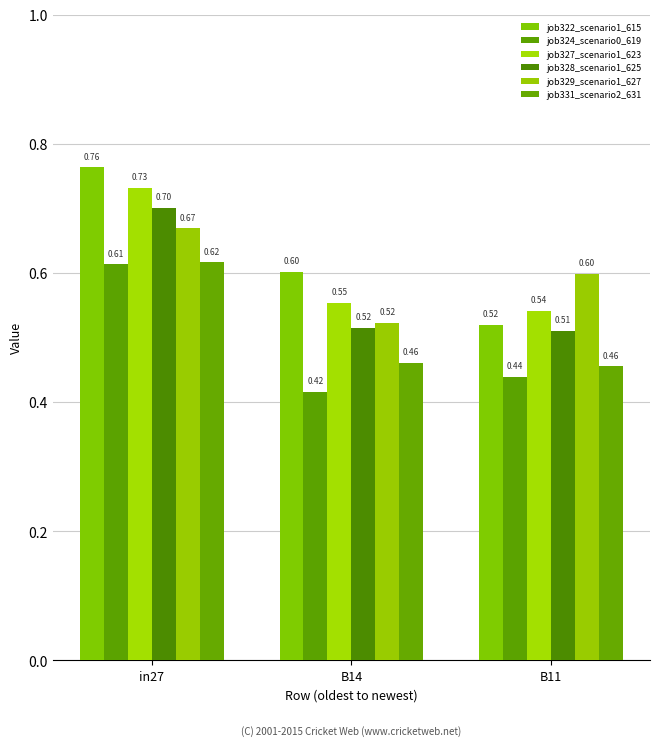

At which label is job324_scenario0_619 closest to 0?

B14